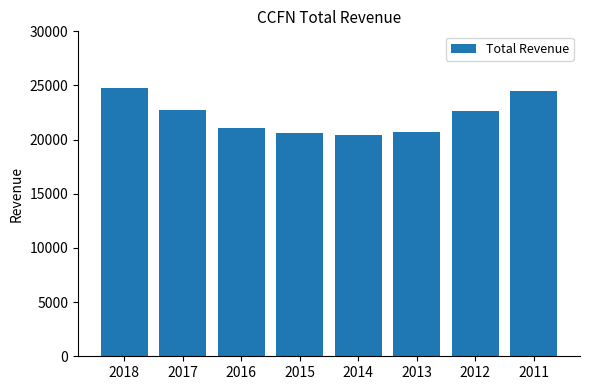

What is the smallest value displayed?

20400